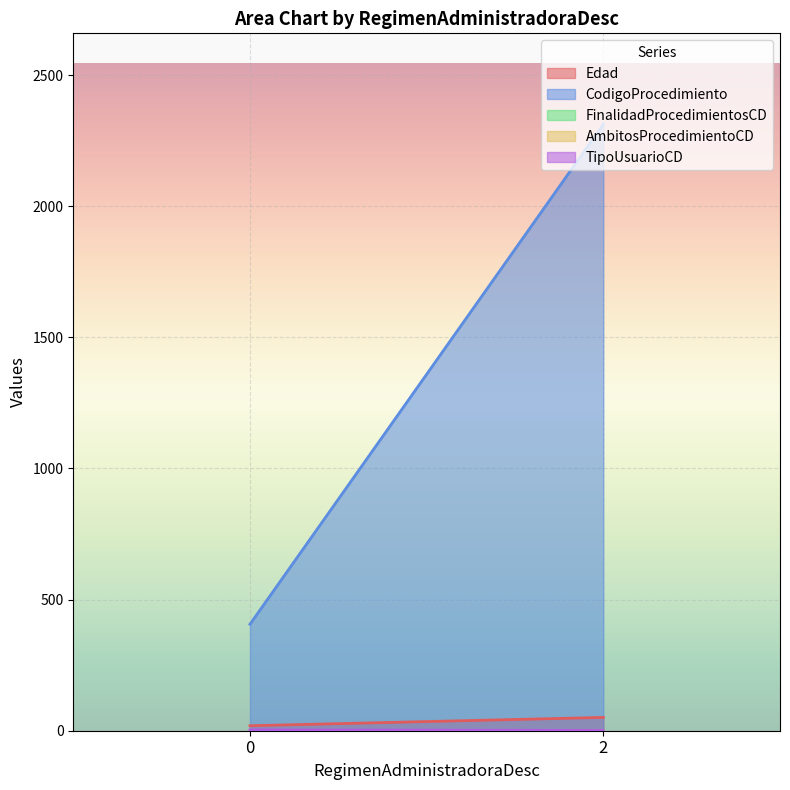

What is the greatest value displayed?

2312.6